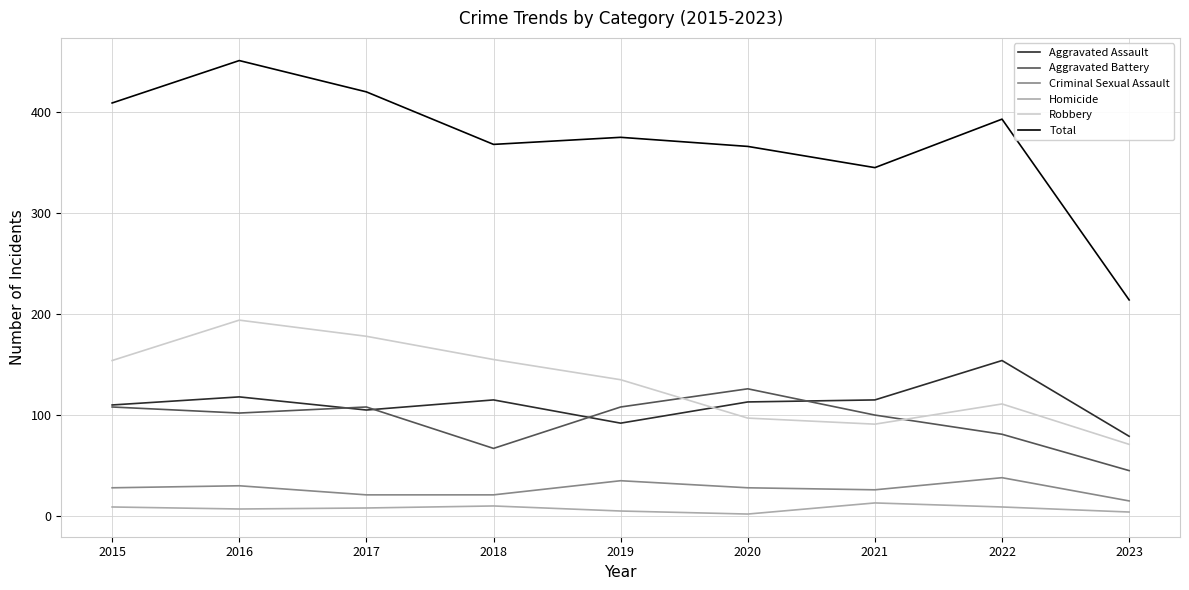

What is the total value across all series at 2015?

818